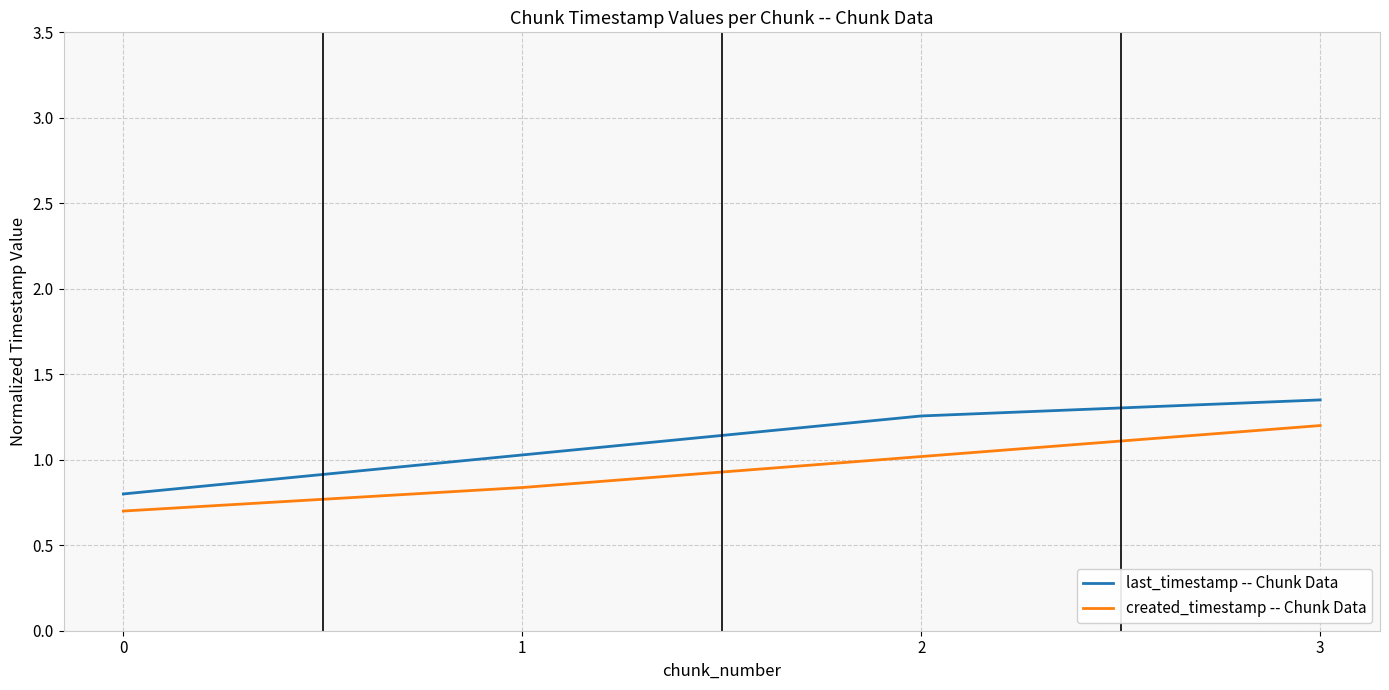

What is the total value across all series at 0?

1.5